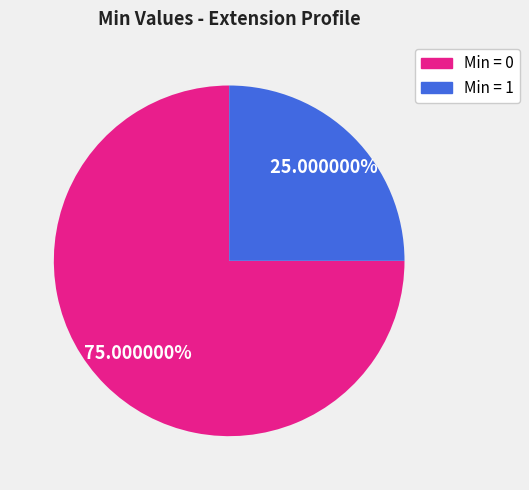

Does any single category account for the majority?

Yes